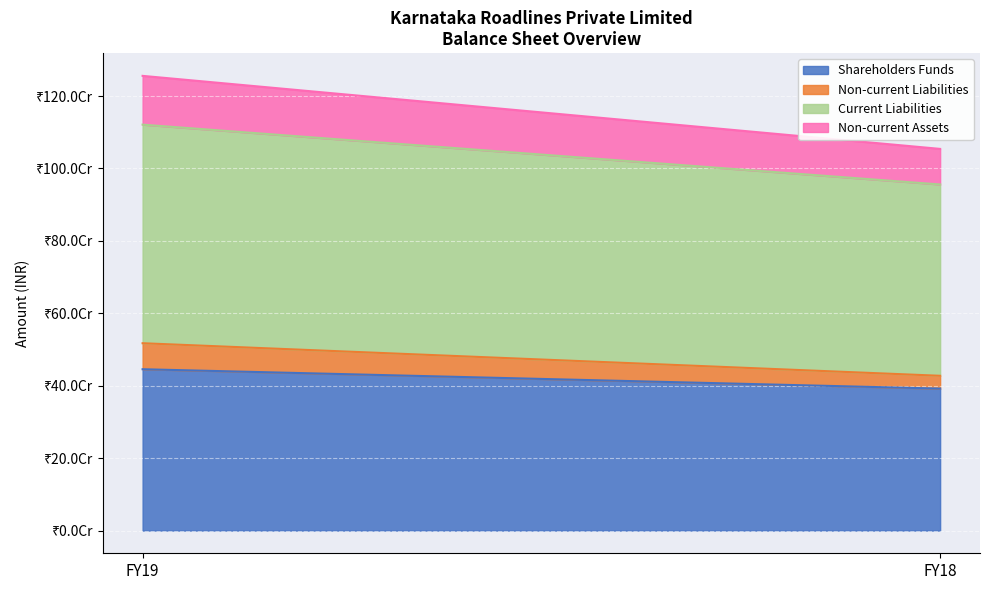

Reading left to right, extract all data points from this chart.

Shareholders Funds: FY19=445482011	FY18=391969527
Non-current Liabilities: FY19=71813861	FY18=35401624
Current Liabilities: FY19=603637761	FY18=528327213
Non-current Assets: FY19=134691733	FY18=98258358